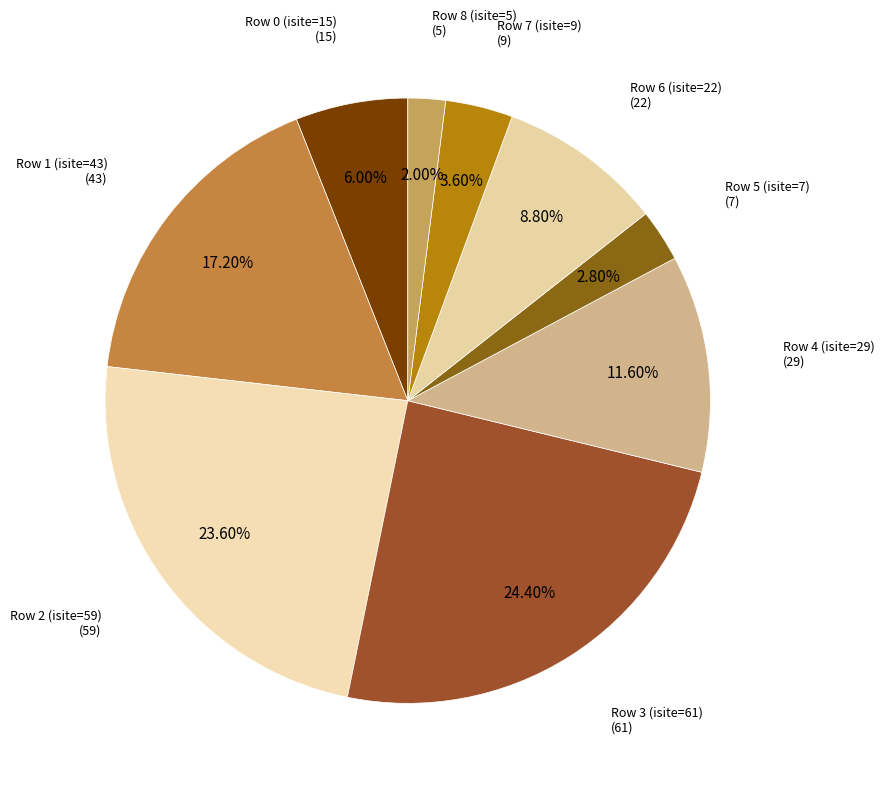

Count the number of slices in the pie.

9